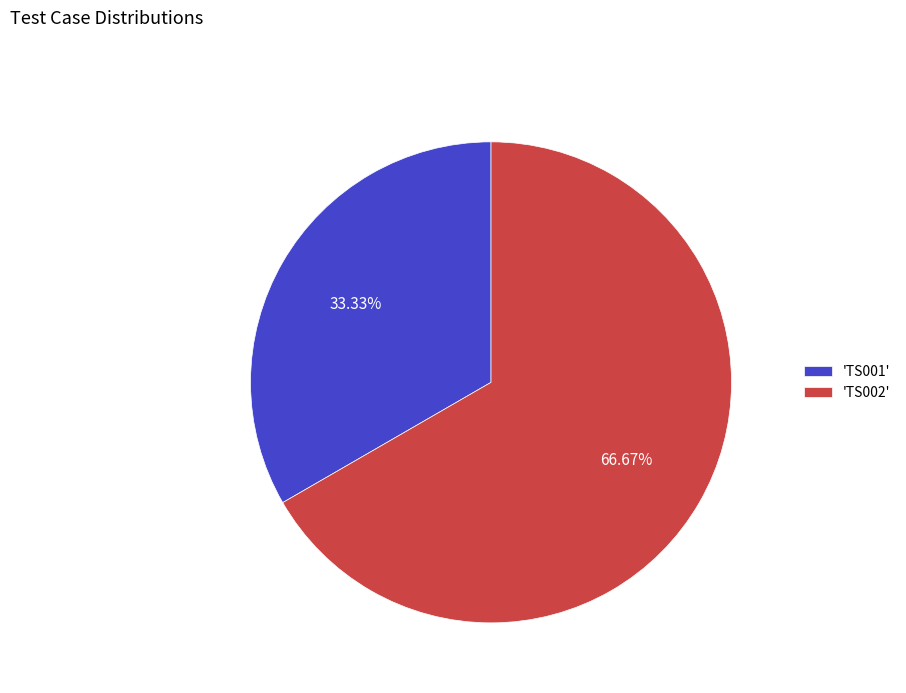

Which slice represents more than half of the pie?

'TS002'